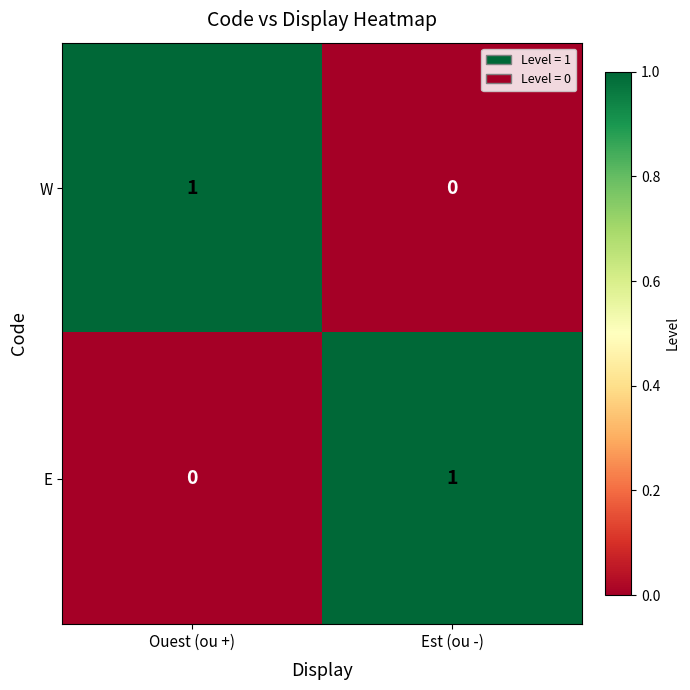

Where is W nearest to the value 0?

Est (ou -)